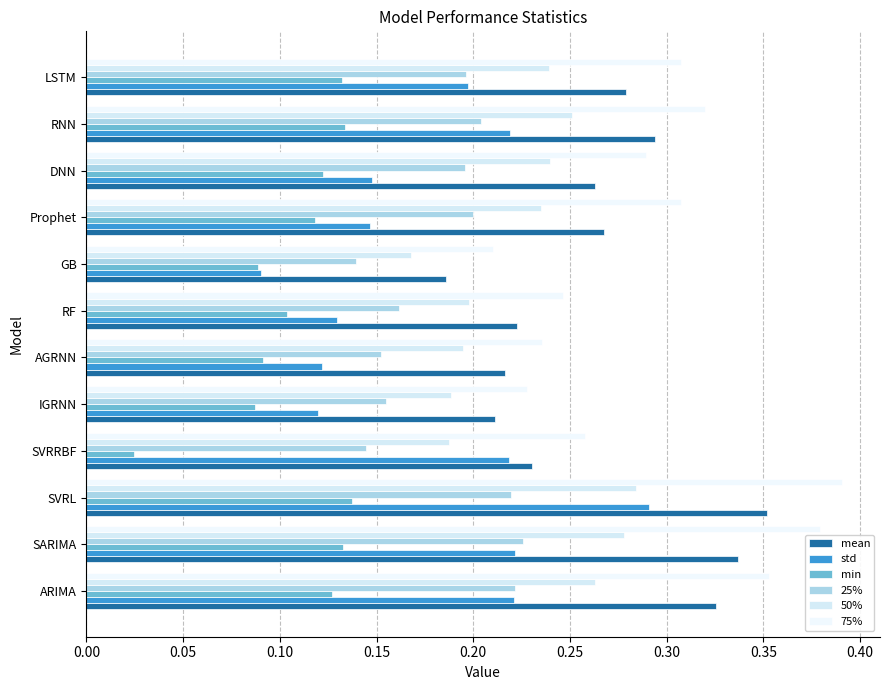

Count the number of data series in this chart.

6